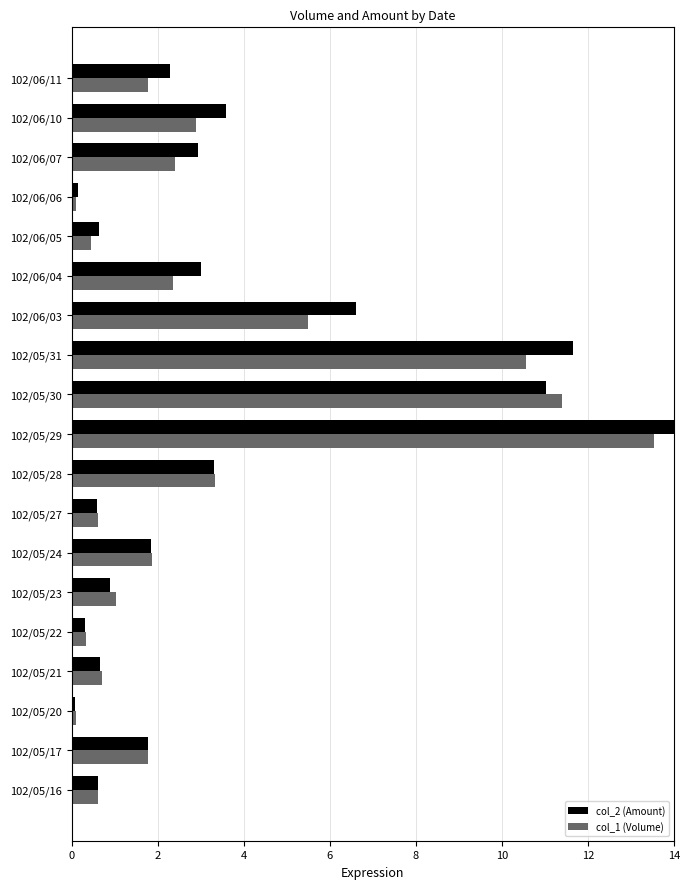

The col_2 (Amount) series shows 2.9 at 102/06/07. True or false?

True